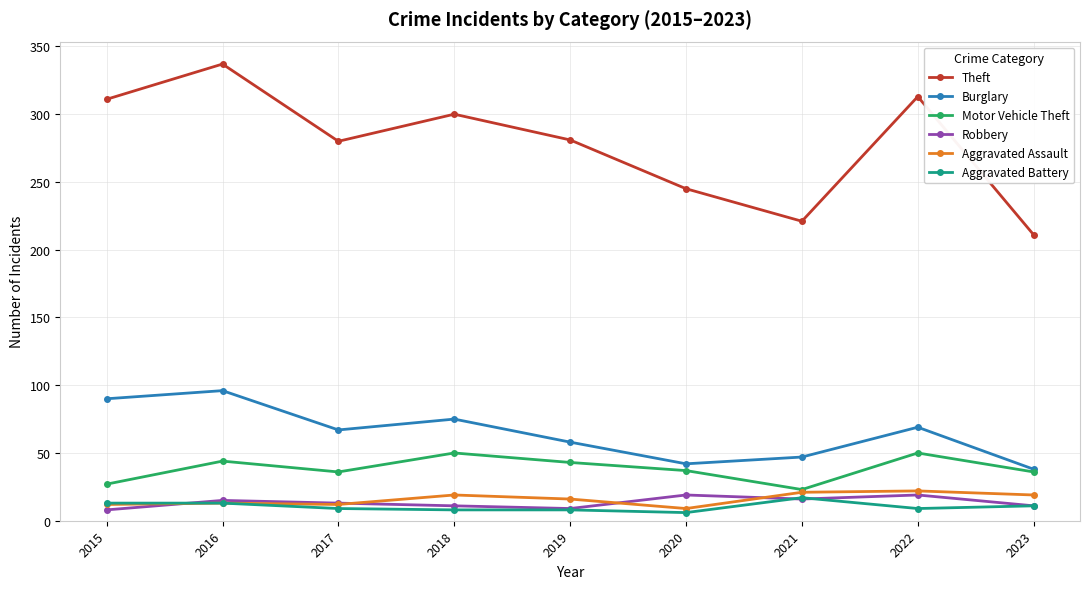

True or false: Motor Vehicle Theft has more than 2 interior local peaks.

True